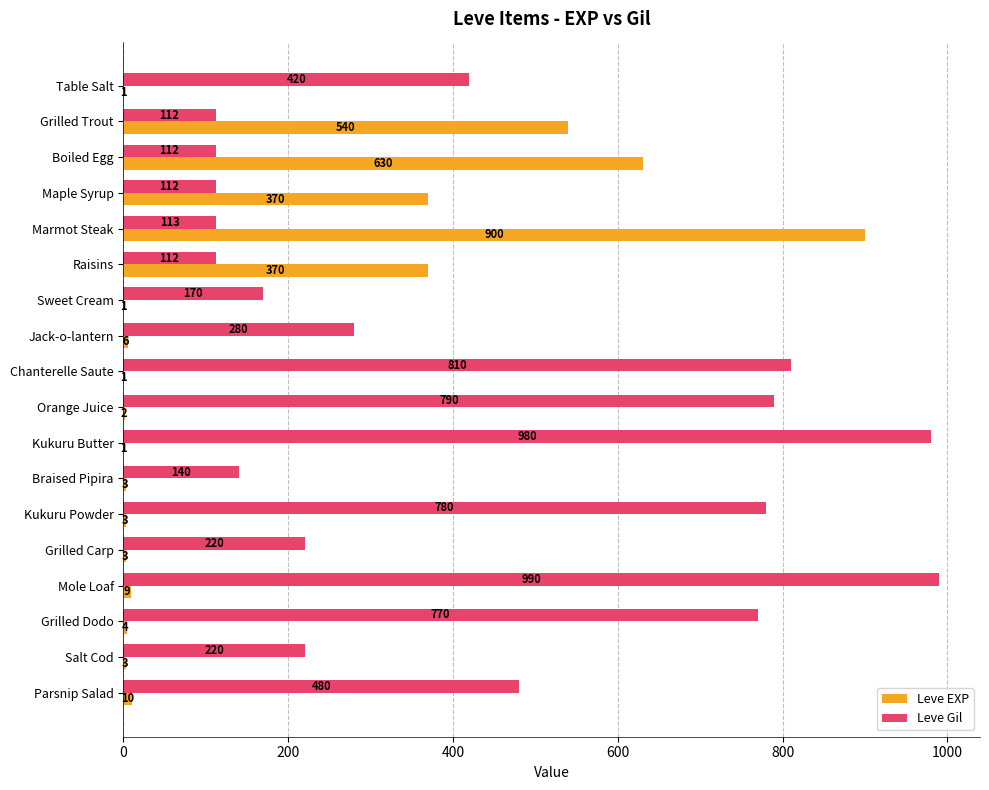

True or false: Leve EXP has a value of 370 at Raisins.

True